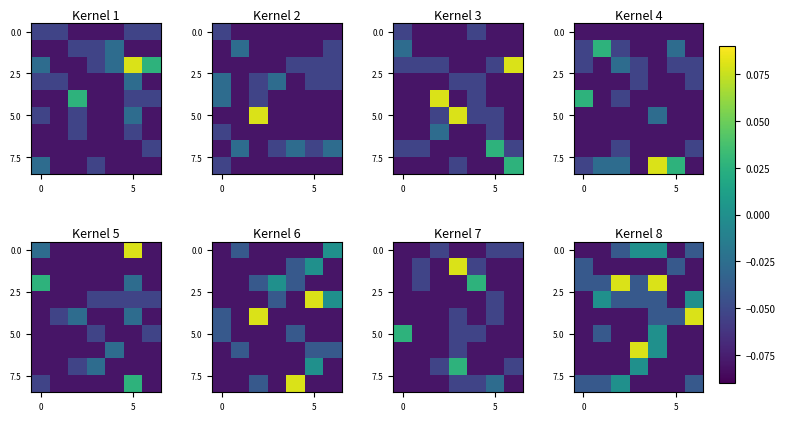

What is the total value across all series at 0?

-0.6